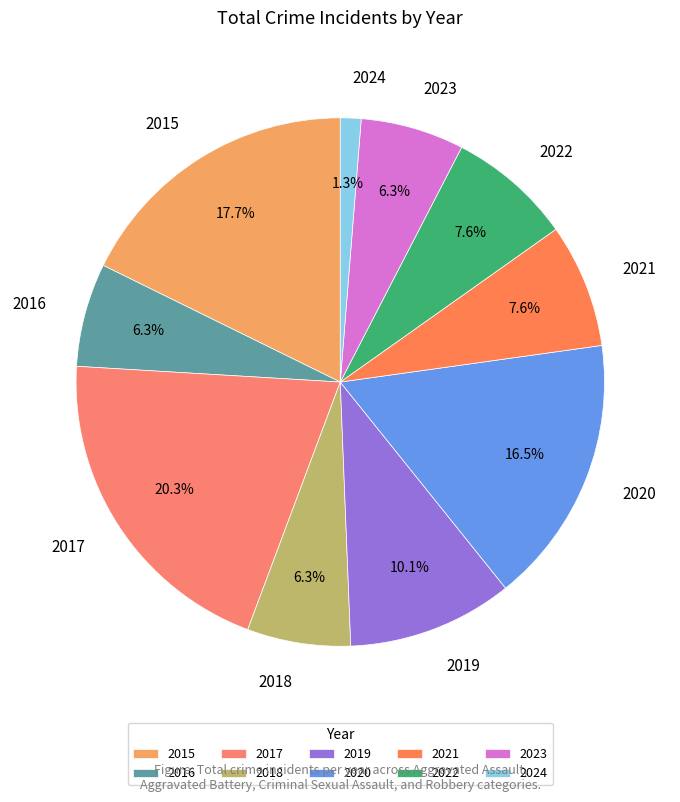

The 2021 slice represents 18% of the pie. True or false?

False